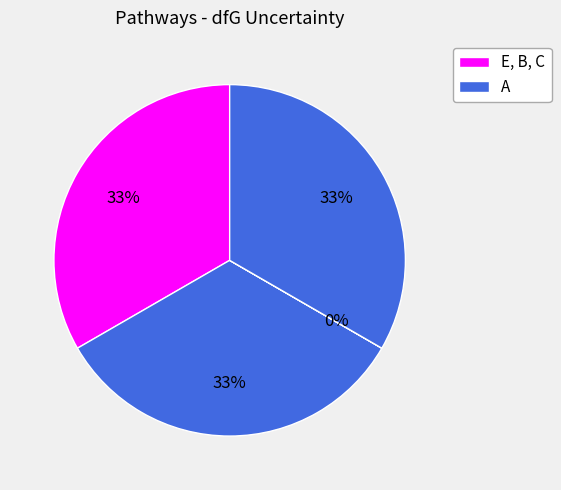

What is the largest slice in the pie chart?

B